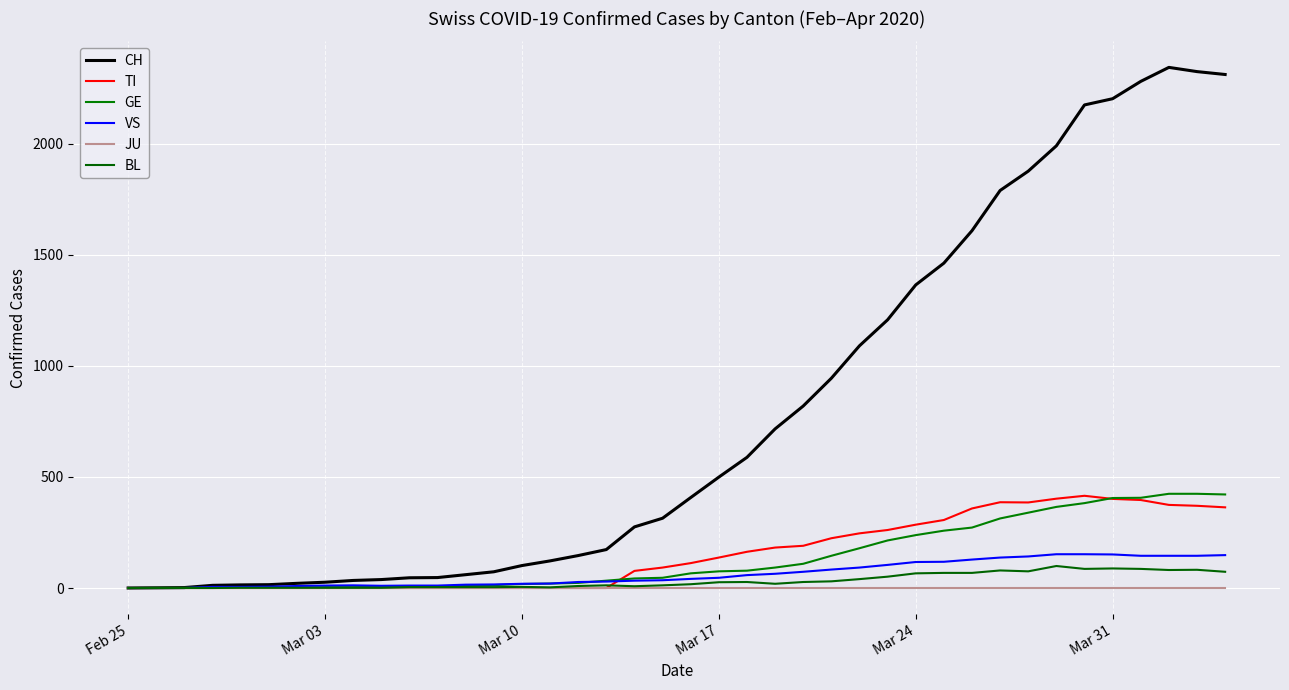

Reading right to left, list all the values displayed in this chart.

CH: 2311	2324	2343	2280	2202	2174	1990	1876	1789	1608	1462	1364	1207	1090	944	819	716	588	499	407	314	275	173	146	122	101	73	60	47	46	38	34	26	21	15	14	12	2	1	0
TI: 363	370	374	396	401	415	402	385	386	358	306	285	261	246	224	190	182	163	137	112	92	77	0	0	0	0	0	0	0	0	0	0	0	0	0	0	0	0	0	0
GE: 421	424	424	406	405	382	365	339	313	272	258	238	214	179	145	109	92	78	75	66	46	43	33	23	20	18	13	9	7	7	5	4	4	3	3	3	2	1	1	0
VS: 148	145	145	145	151	152	152	142	137	128	118	117	104	92	83	73	64	58	46	41	35	33	29	27	20	19	16	15	11	11	10	12	11	9	6	5	5	0	0	0
JU: 0	0	0	0	0	0	0	0	0	0	0	0	0	0	0	0	0	0	0	0	0	0	0	0	0	0	0	0	0	0	0	0	0	0	0	0	0	0	0	0
BL: 73	82	81	86	88	86	99	75	79	68	68	66	51	40	30	27	19	27	26	17	12	8	12	9	3	5	4	4	4	4	1	1	1	1	1	1	0	0	0	0